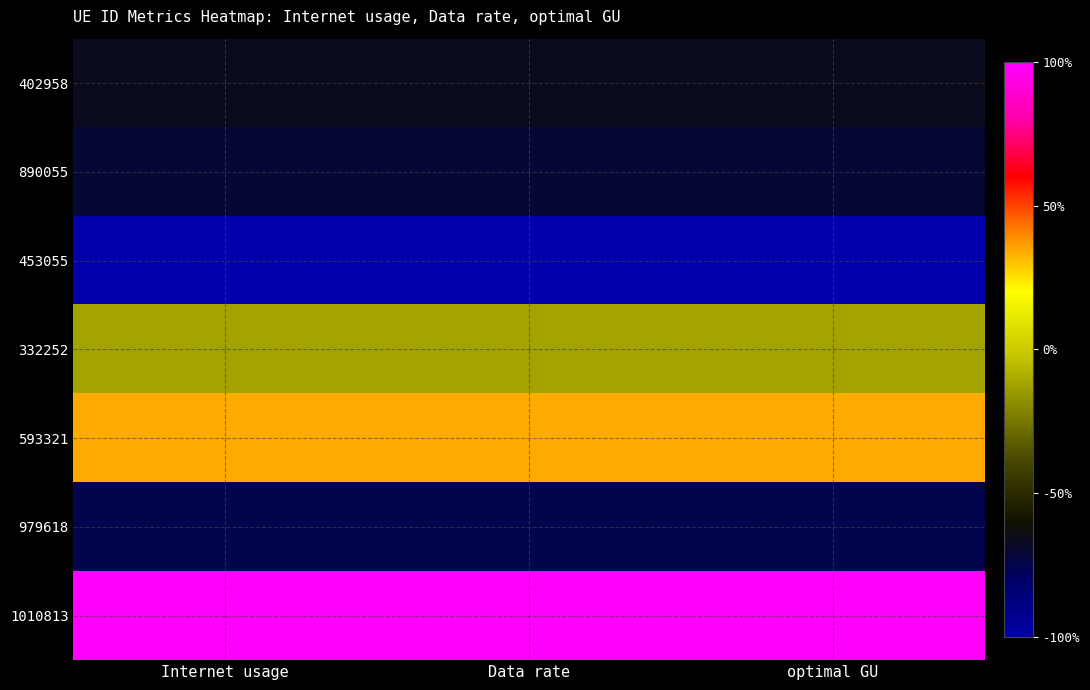

Reading left to right, list all the values displayed in this chart.

402958: Internet usage=-0.7	Data rate=-0.7	optimal GU=-0.7
890055: Internet usage=-0.7	Data rate=-0.7	optimal GU=-0.7
453055: Internet usage=-1.0	Data rate=-1.0	optimal GU=-1.0
332252: Internet usage=-0.1	Data rate=-0.1	optimal GU=-0.1
593321: Internet usage=0.3	Data rate=0.3	optimal GU=0.3
979618: Internet usage=-0.8	Data rate=-0.8	optimal GU=-0.8
1010813: Internet usage=1.0	Data rate=1.0	optimal GU=1.0